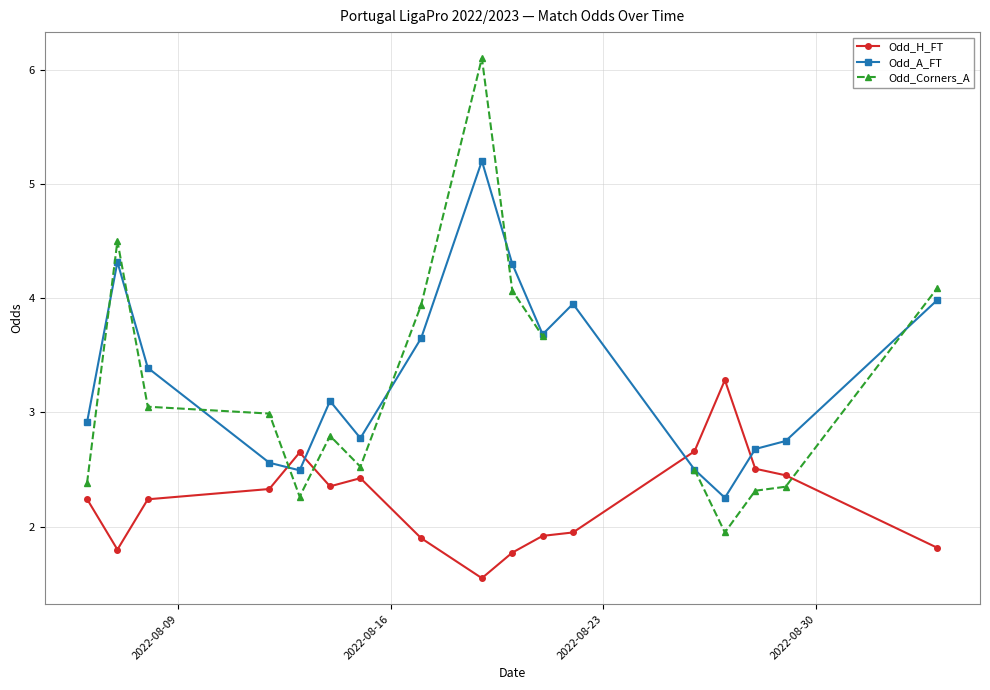

Which series has the largest total across all categories?

Odd_A_FT